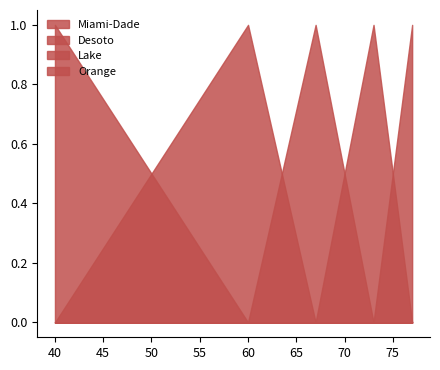

List the labels in order of Orange value, smallest first.

60, 67, 73, 40, 77